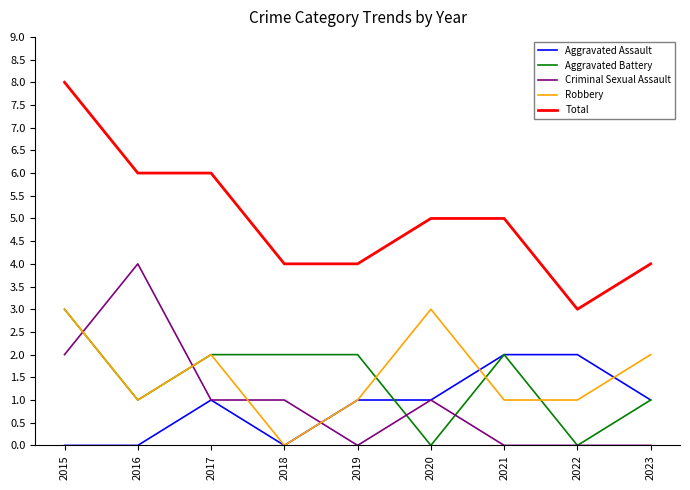

What value does the Total series have at 2019?

4